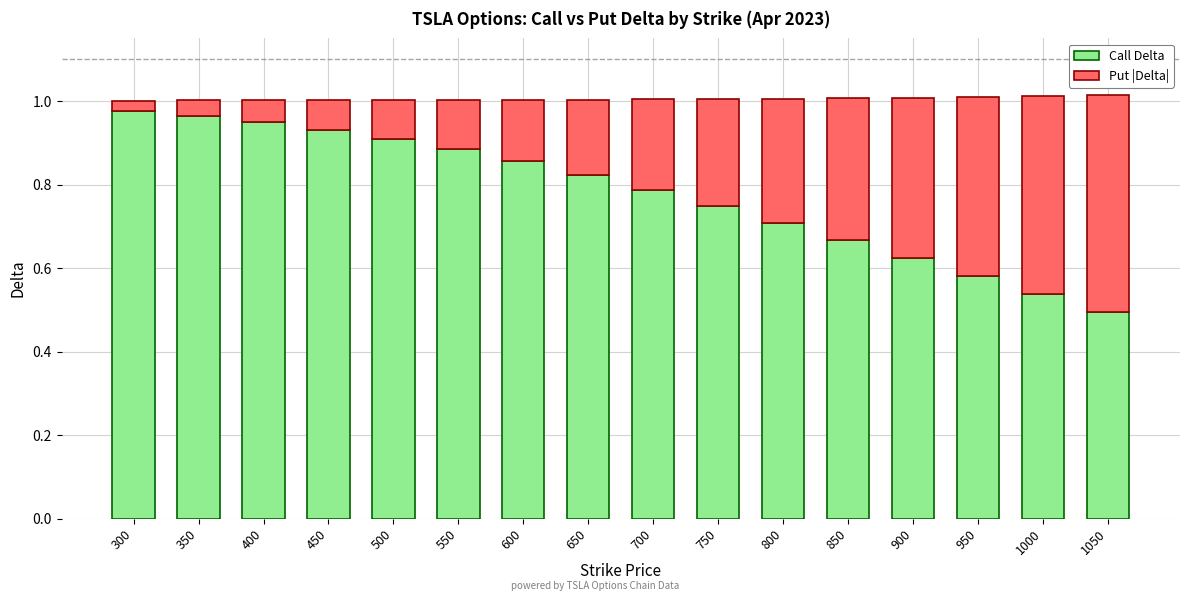

What is the sum of all Call Delta values?

12.4